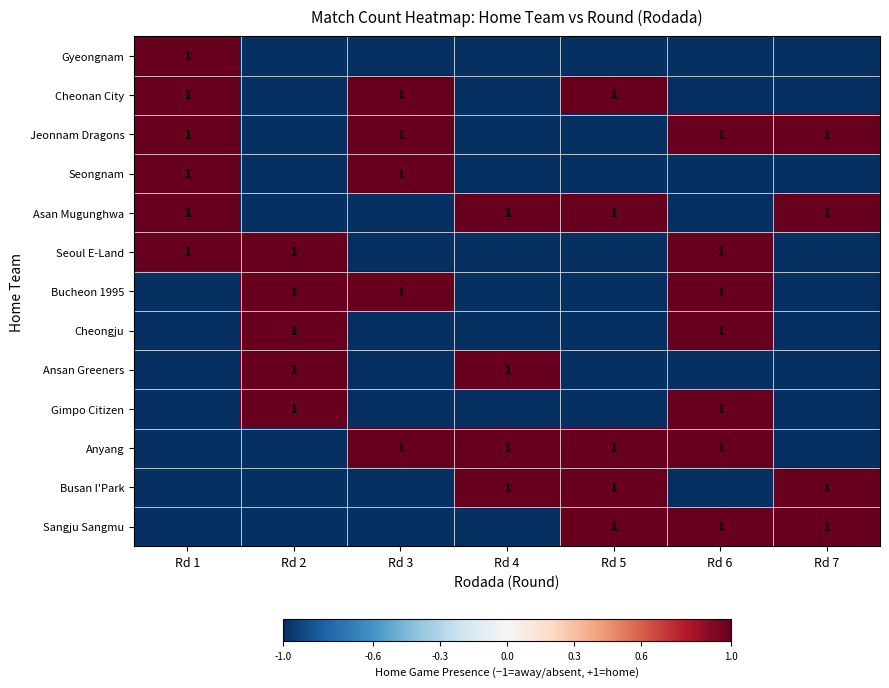

The value of Anyang at Rd 6 is 2. True or false?

False